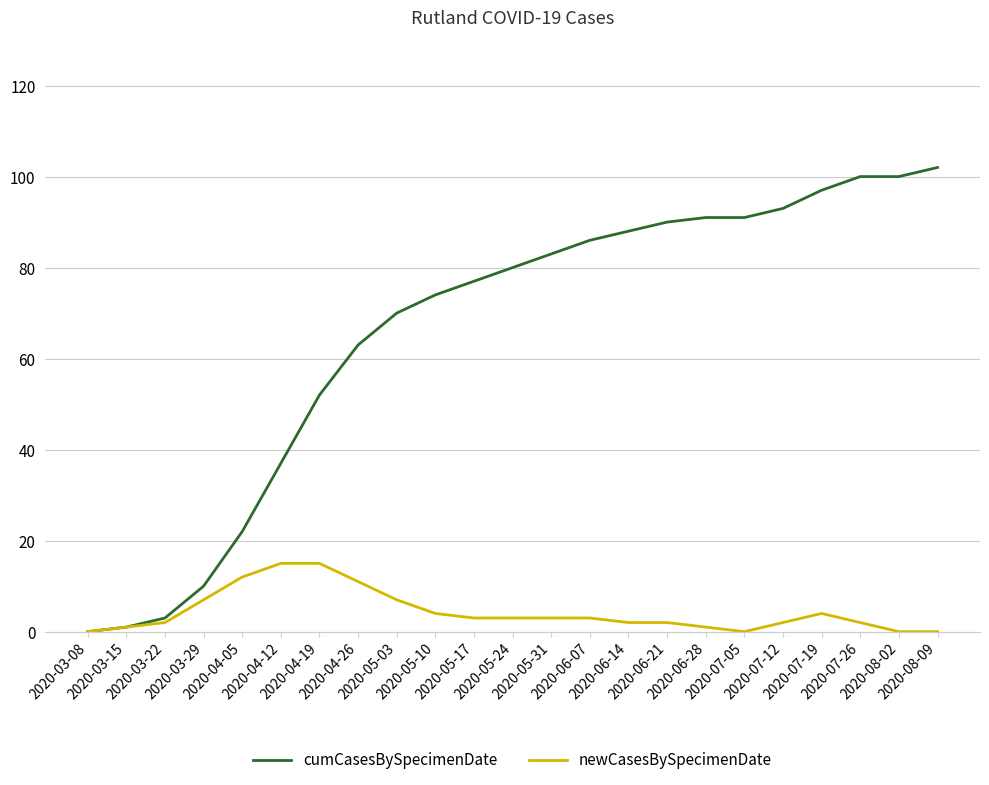

Does the chart have visible grid lines?

Yes